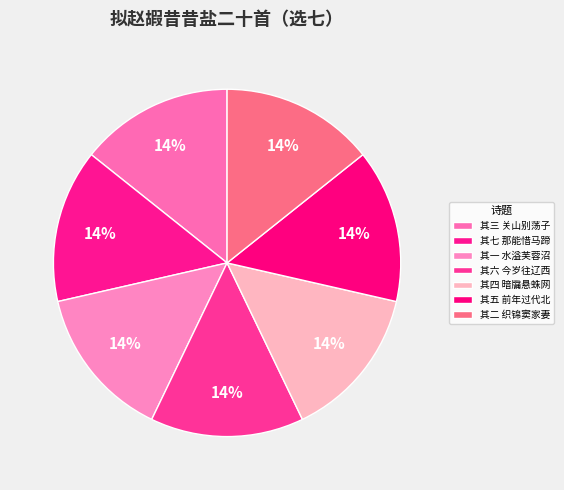

How many slices are in this pie chart?

7